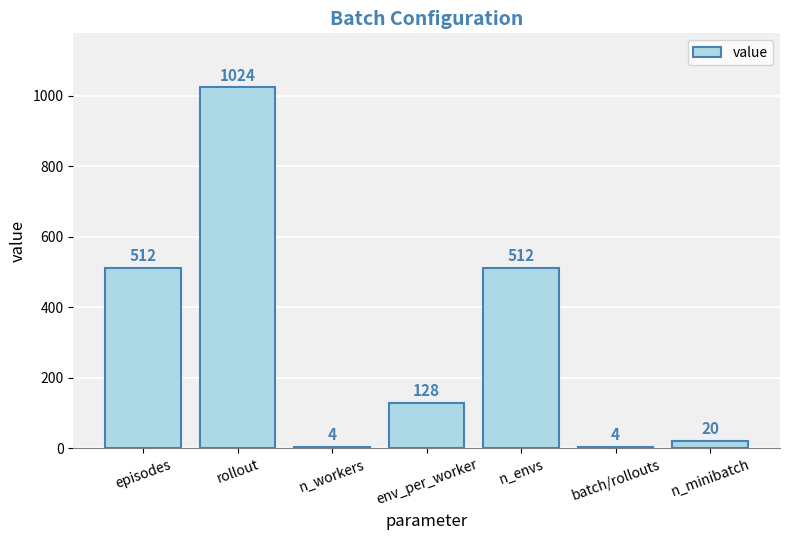

Between n_envs and env_per_worker, which is larger?

n_envs